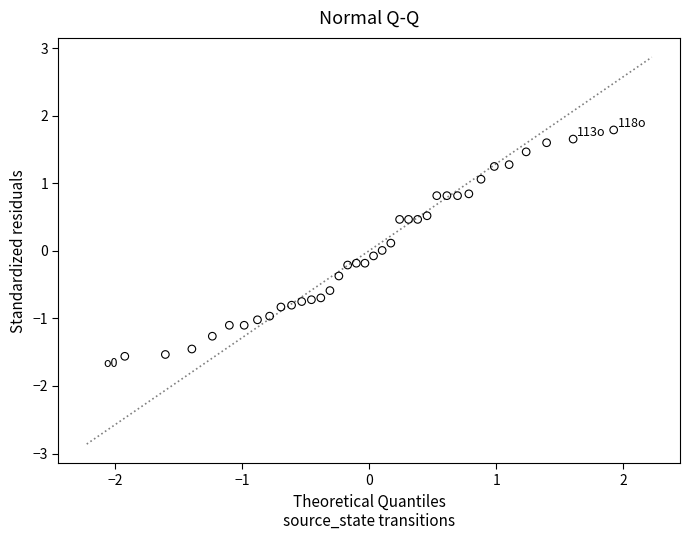

What is the range of Y values (max minus min)?

3.3